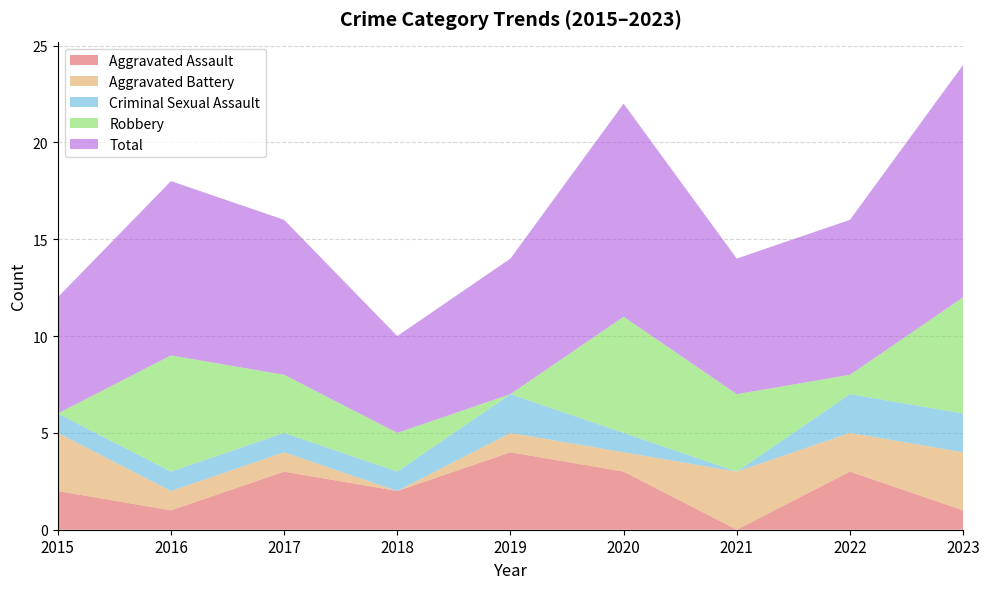

Reading left to right, extract all data points from this chart.

Aggravated Assault: 2	1	3	2	4	3	0	3	1
Aggravated Battery: 3	1	1	0	1	1	3	2	3
Criminal Sexual Assault: 1	1	1	1	2	1	0	2	2
Robbery: 0	6	3	2	0	6	4	1	6
Total: 6	9	8	5	7	11	7	8	12